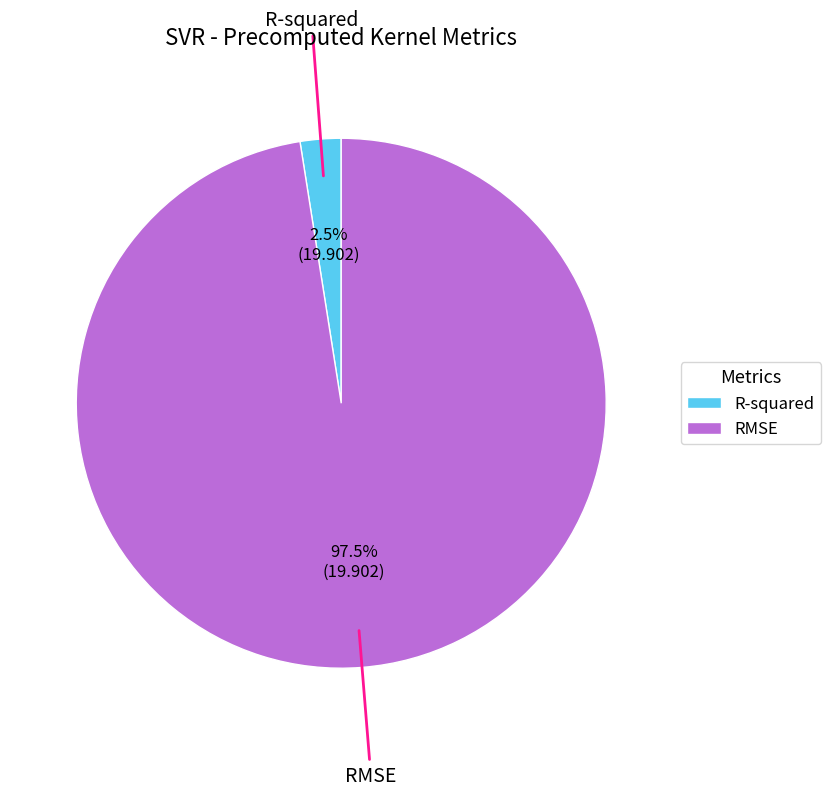

Which slice is the largest?

RMSE